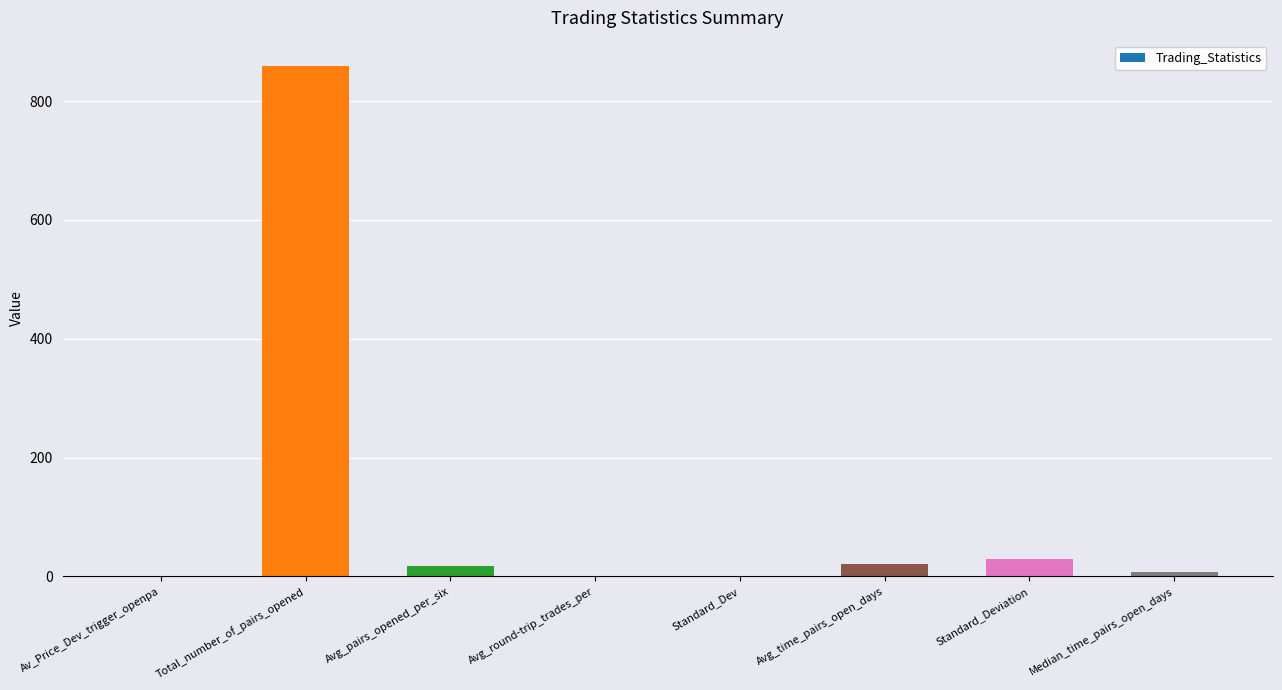

Which label corresponds to the largest value in the chart?

Total_number_of_pairs_opened